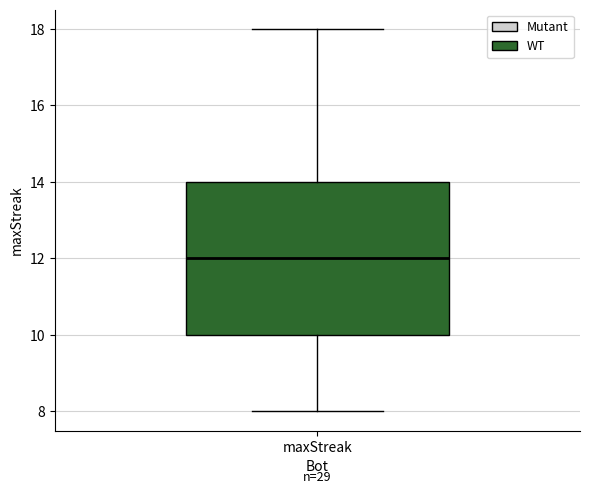

Where is the lower edge of the box for maxStreak on the y-axis? The values are not printed on the chart, so give them approximately, as read against the axis.

10